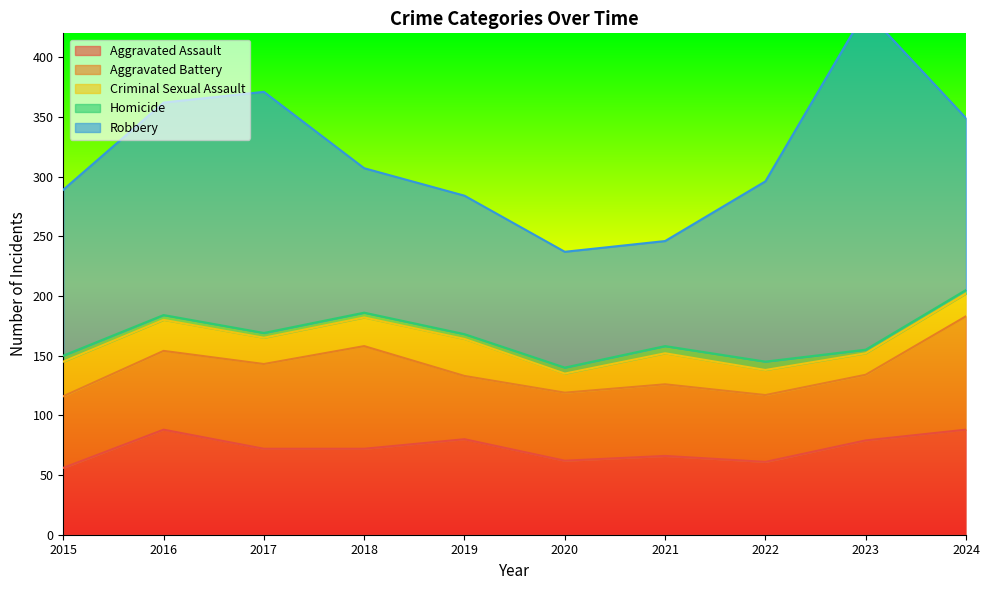

What are all the series names shown in the legend?

Aggravated Assault, Aggravated Battery, Criminal Sexual Assault, Homicide, Robbery